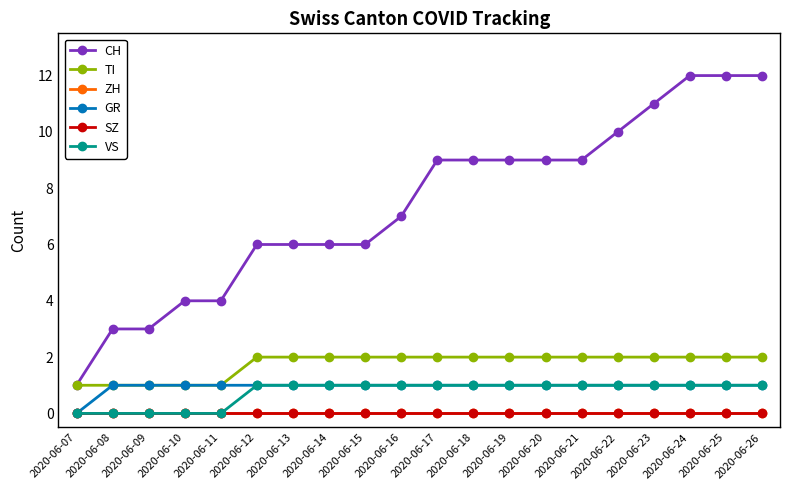

Is this an area chart (filled region under the line)?

No